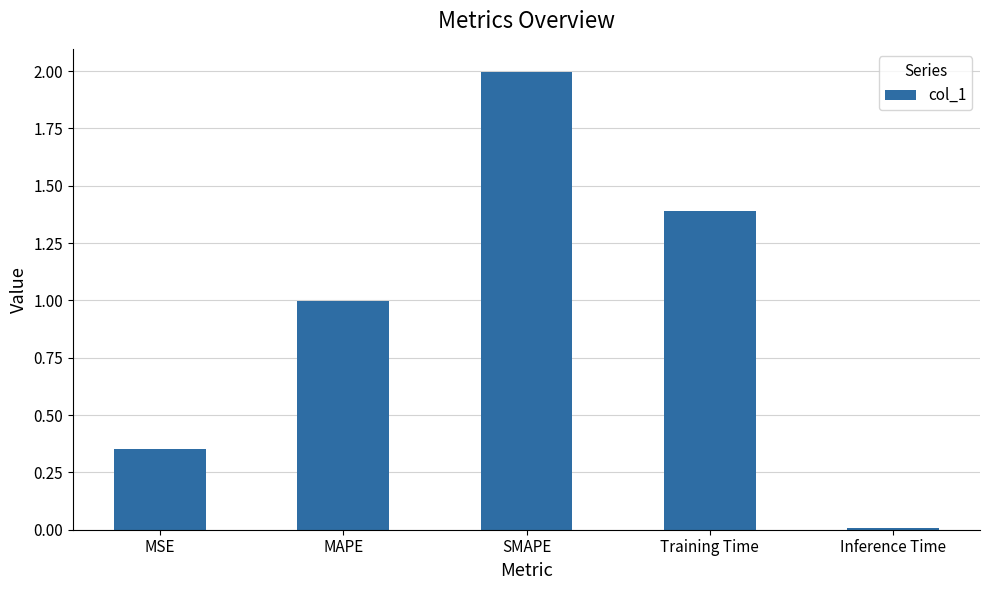

List the labels in order of value, largest first.

SMAPE, Training Time, MAPE, MSE, Inference Time